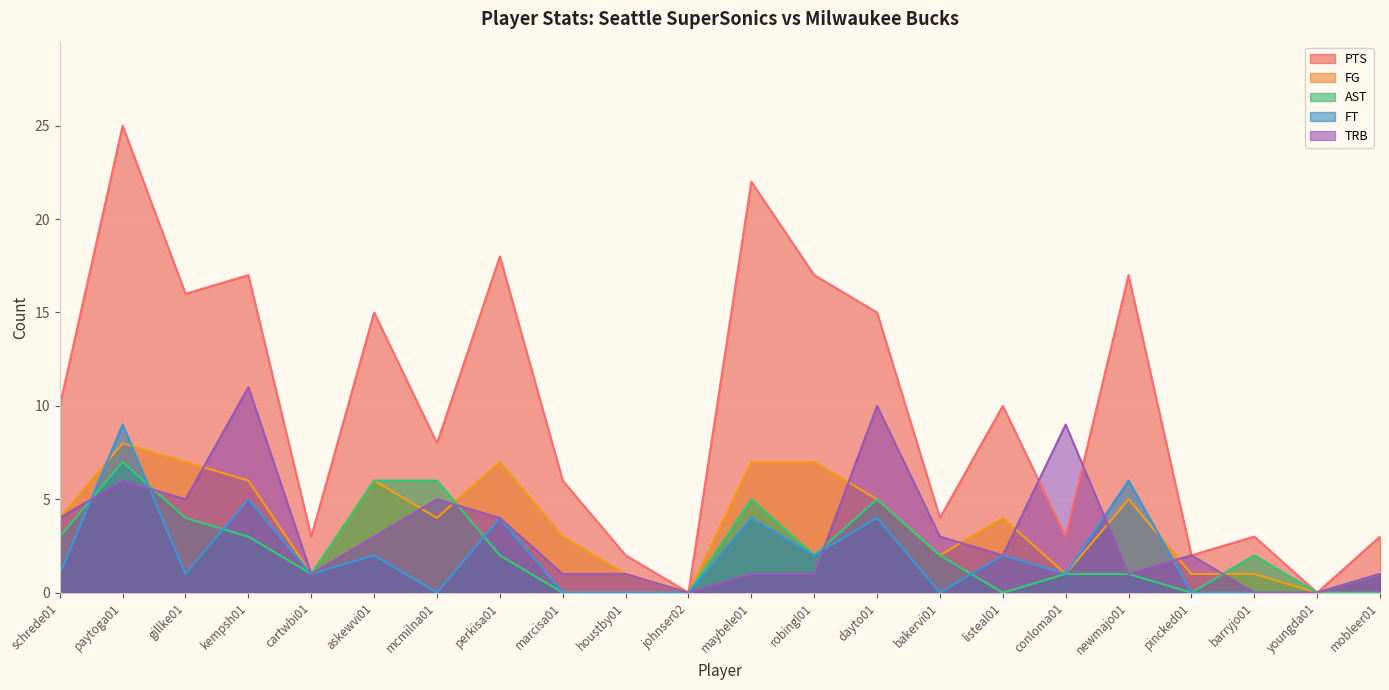

What is the spread (max minus min) of values at dayto01?

11